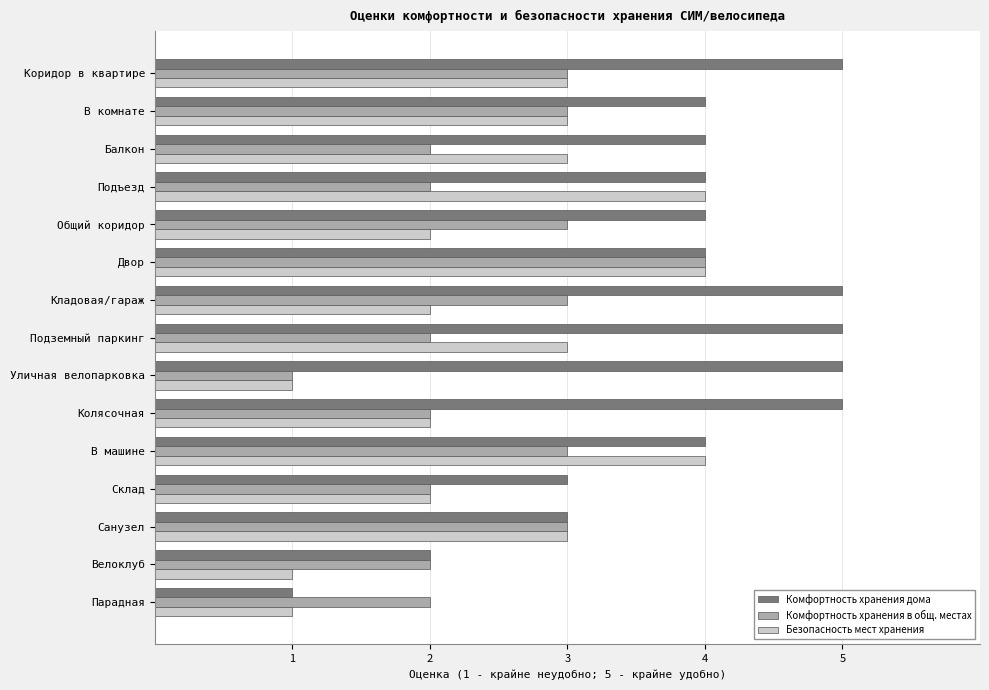

At Общий коридор, list the series in order from largest to smallest.

Комфортность хранения дома, Комфортность хранения в общ. местах, Безопасность мест хранения